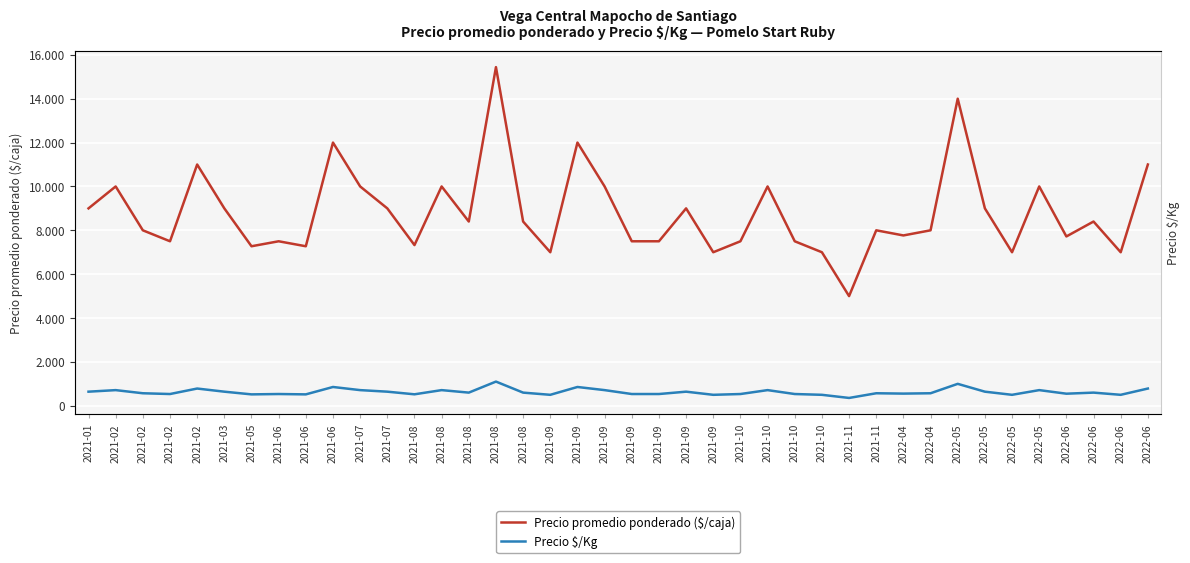

What is the value of the Precio $/Kg point at the 8th from the left?

536